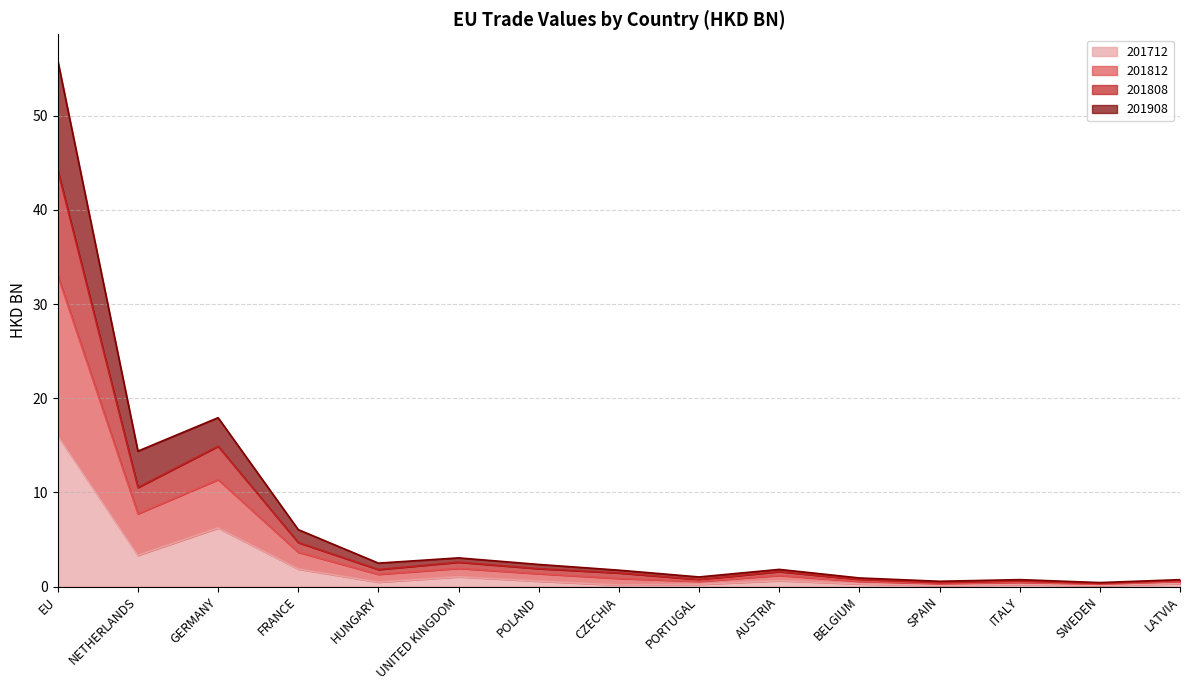

At which category is the sum across all series the highest?

EU